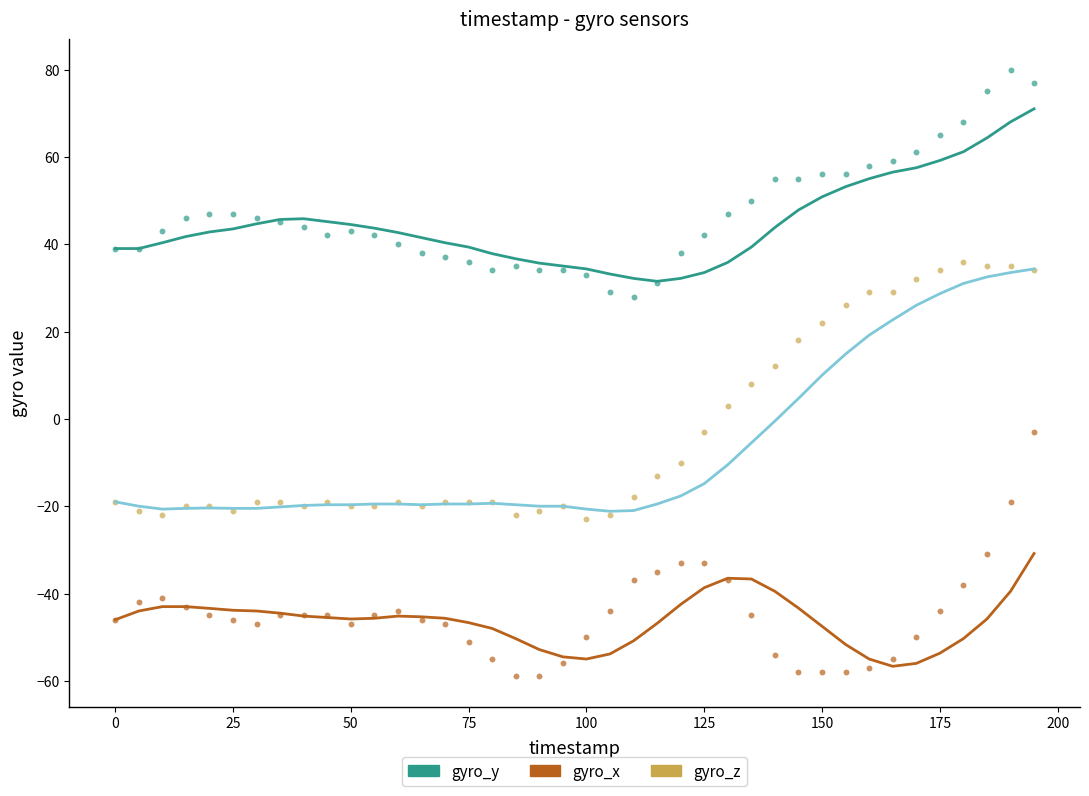

What are all the series names shown in the legend?

gyro_y, gyro_x, gyro_z